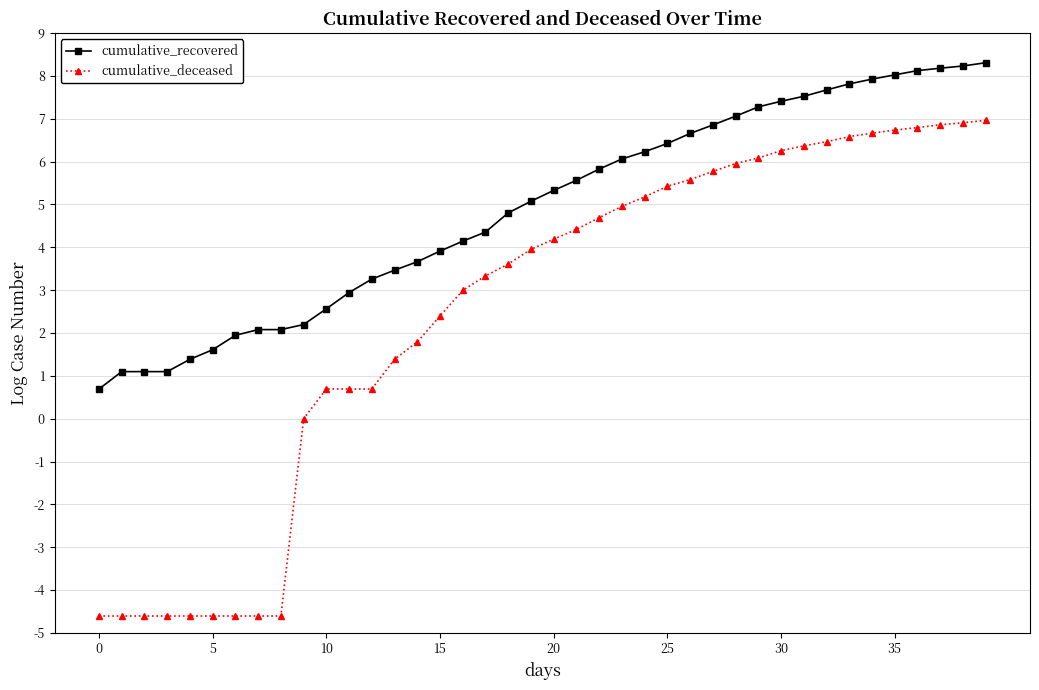

True or false: cumulative_recovered and cumulative_deceased intersect in this chart.

False